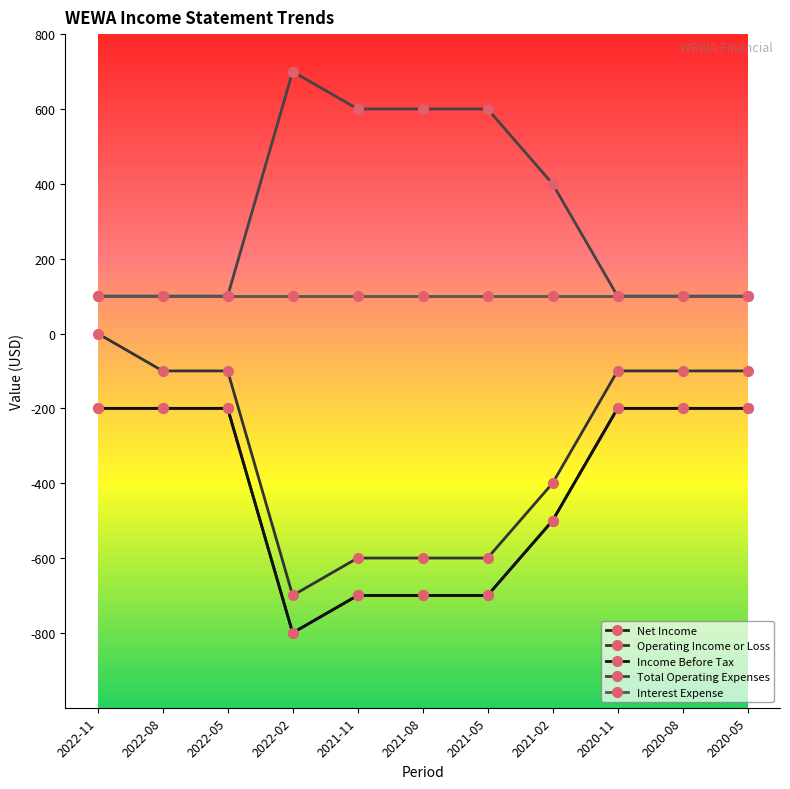

What is the minimum value for Interest Expense?

100